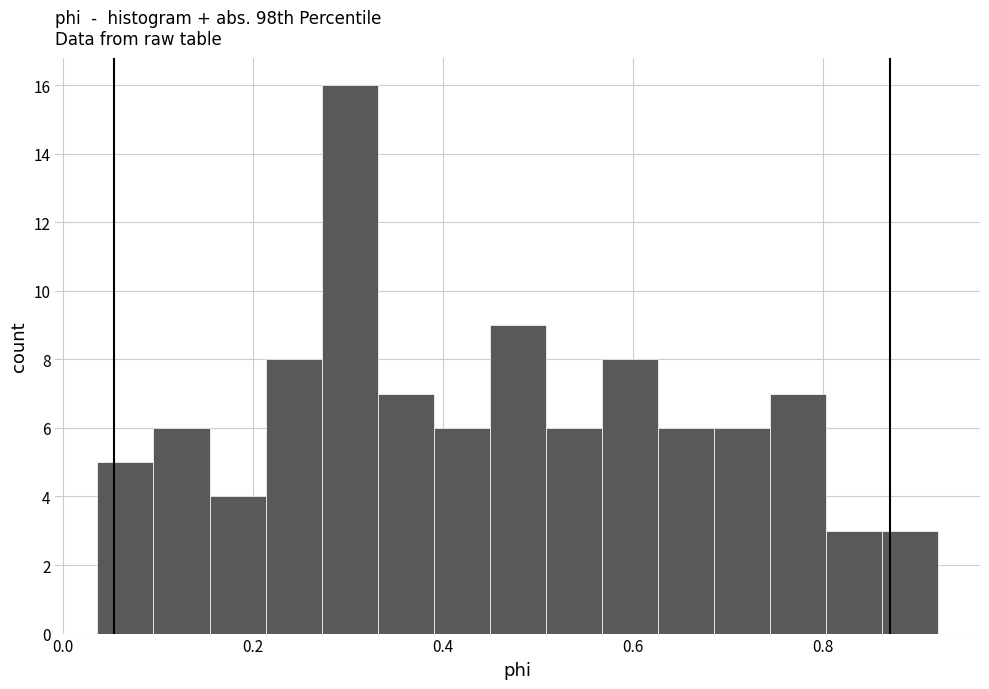

Around what value on the x-axis is the tallest bar? Give the approximate position of its centre, as read against the axis.

0.30